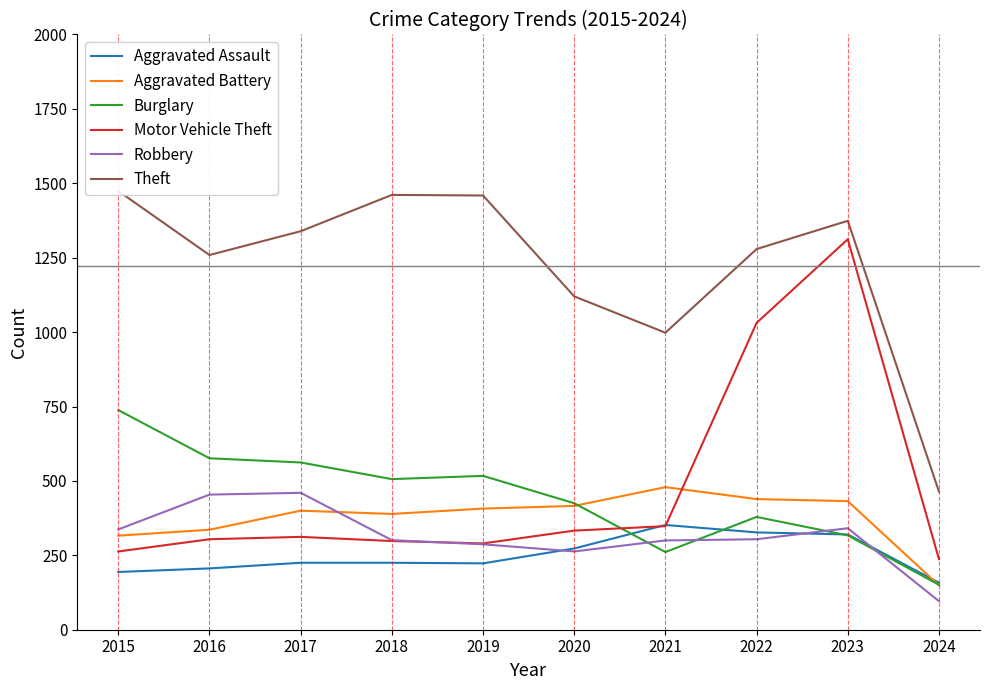

How many values in the Aggravated Assault series are below 225?

4